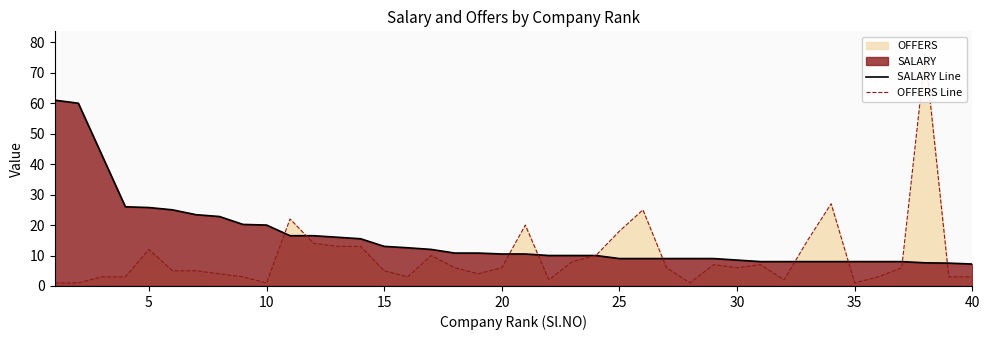

What is the lowest value of the SALARY Line series?

7.2